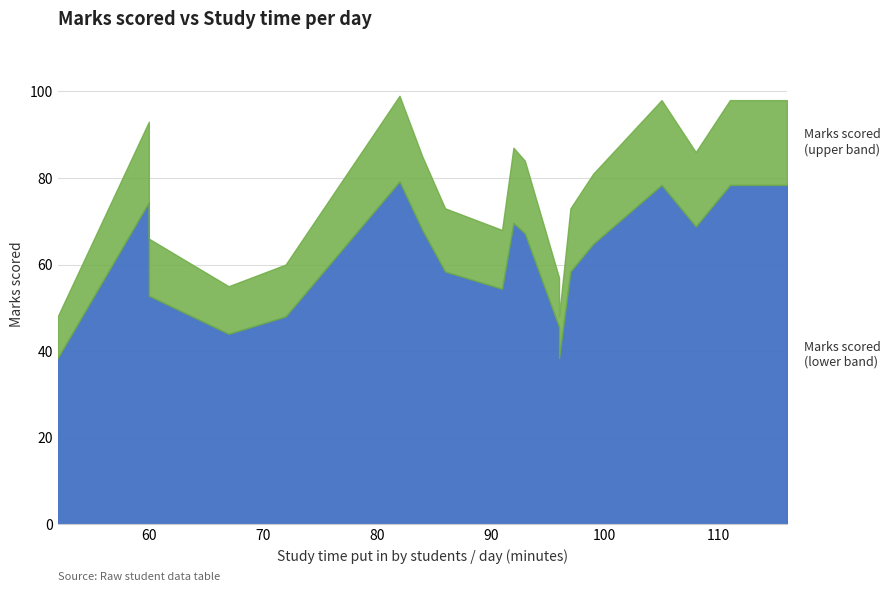

Which has a higher value, 96 or 60?

60